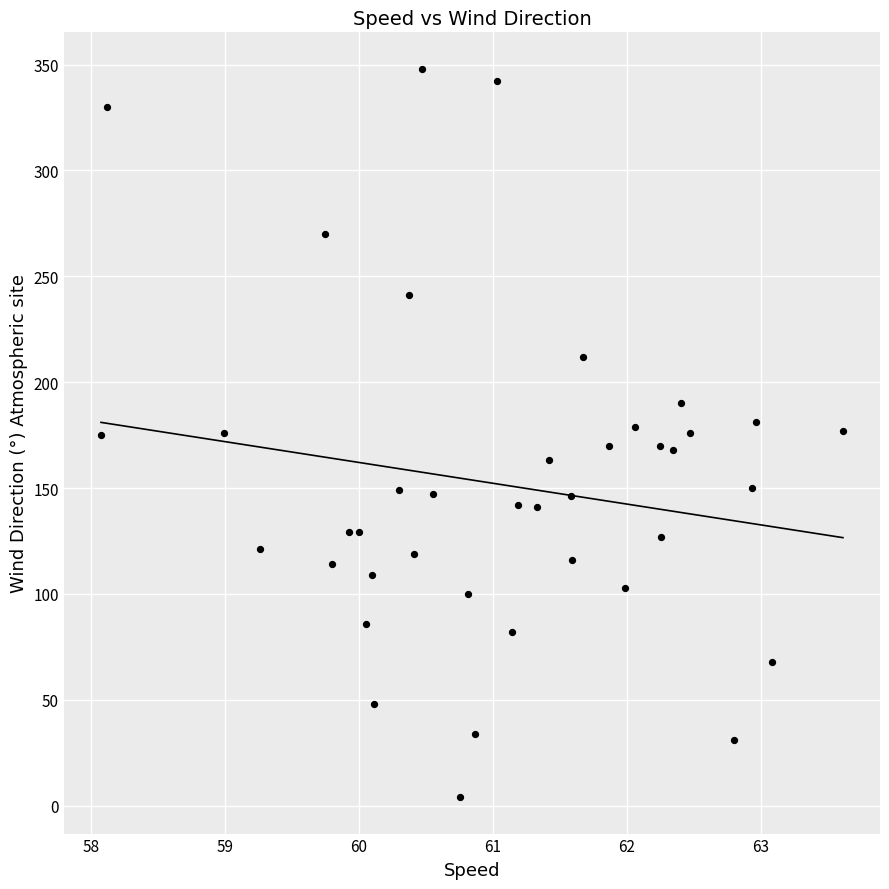

What is the range of Y values (max minus min)?

344